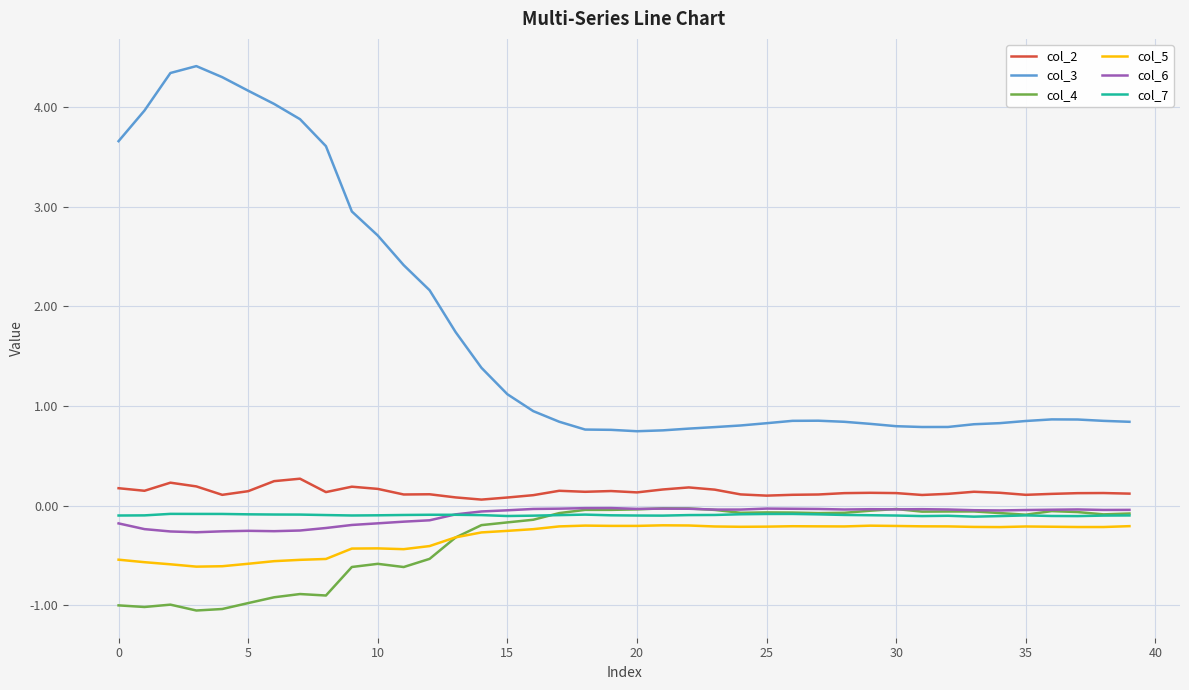

Is this an area chart (filled region under the line)?

No